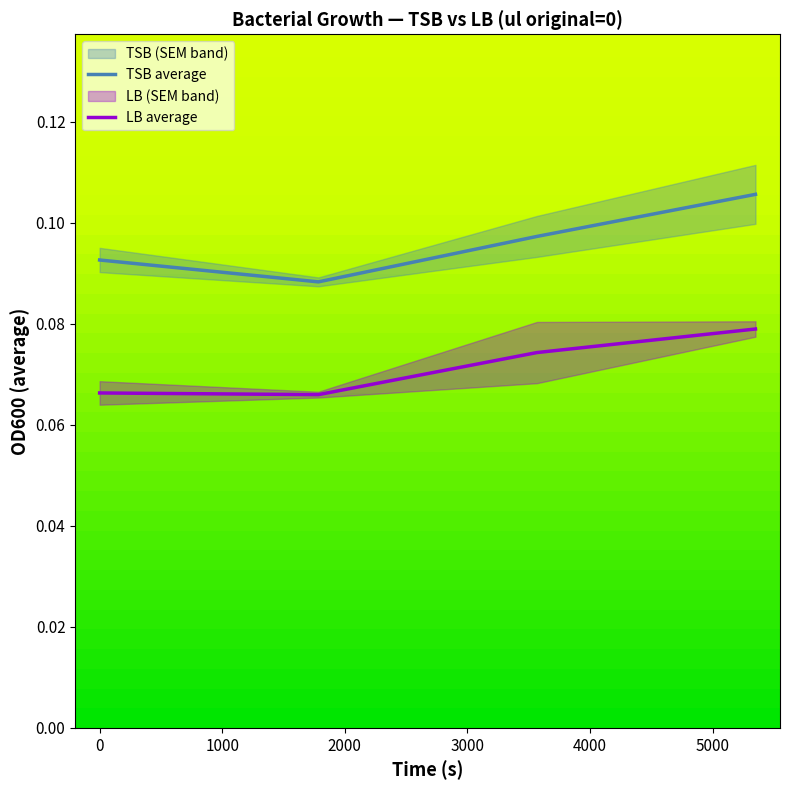

True or false: LB average and TSB average cross at least once.

False